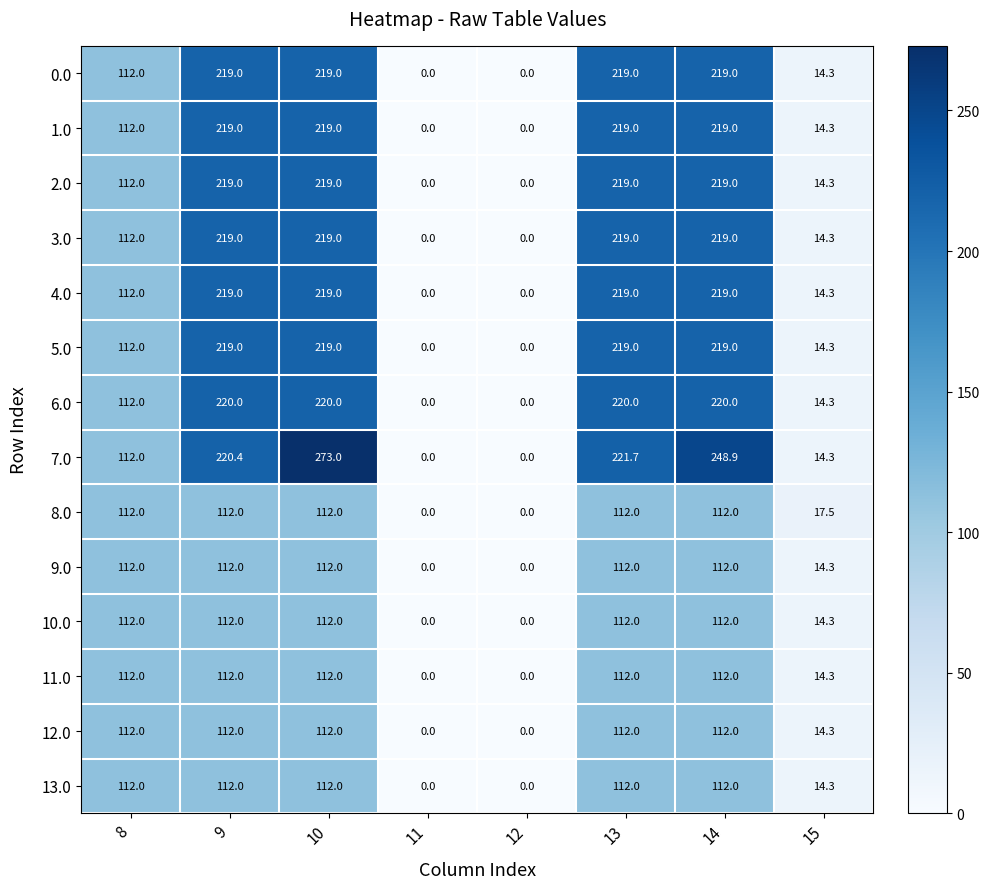

At which category is the sum across all series the highest?

10